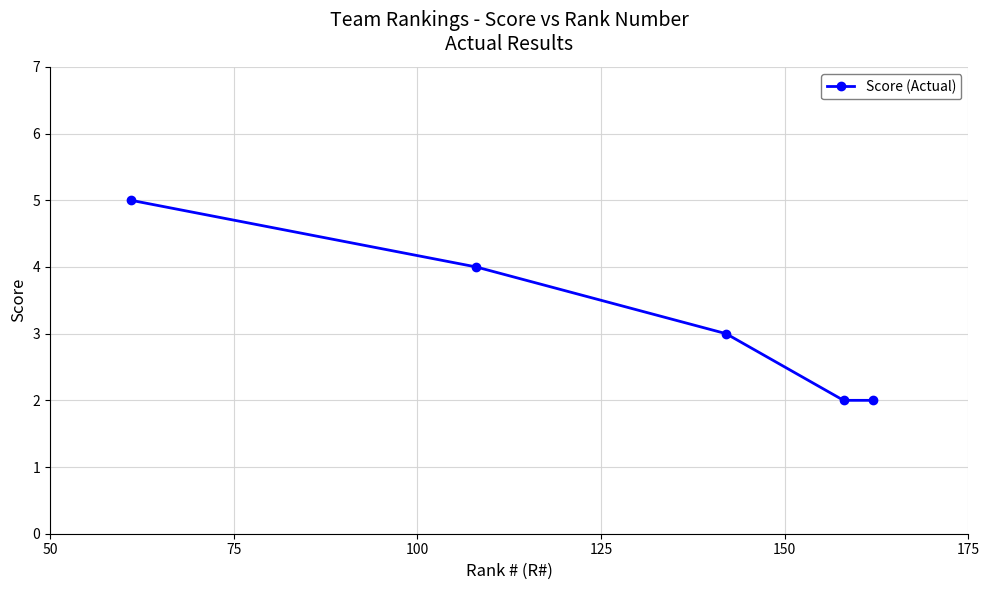

Count the values in the range 2 to 4.

4